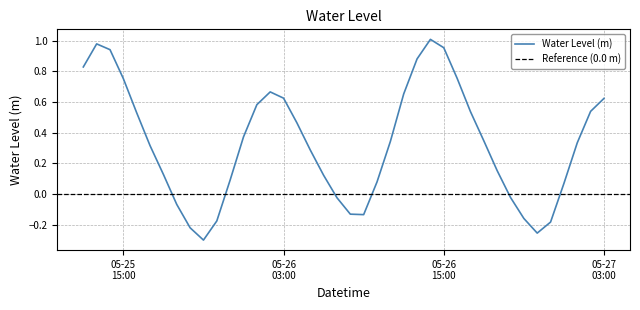

What position from the left is 2023-05-25 17:00:00?

6